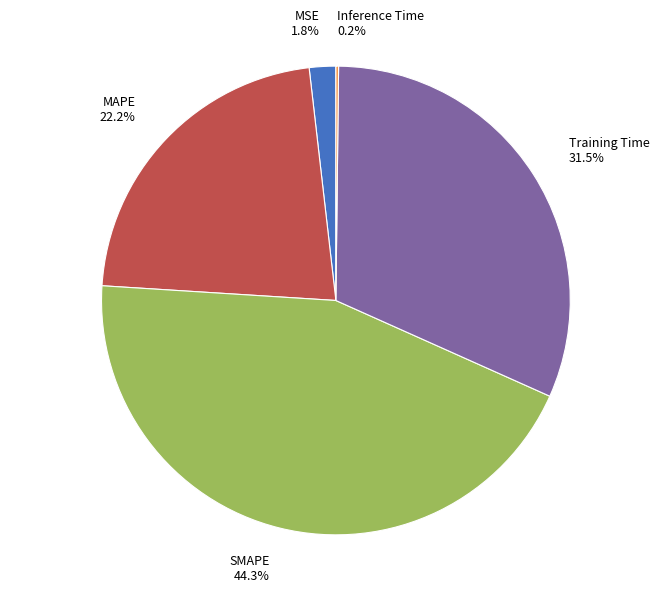

Does MAPE 22.2% represent more than half of the total?

No